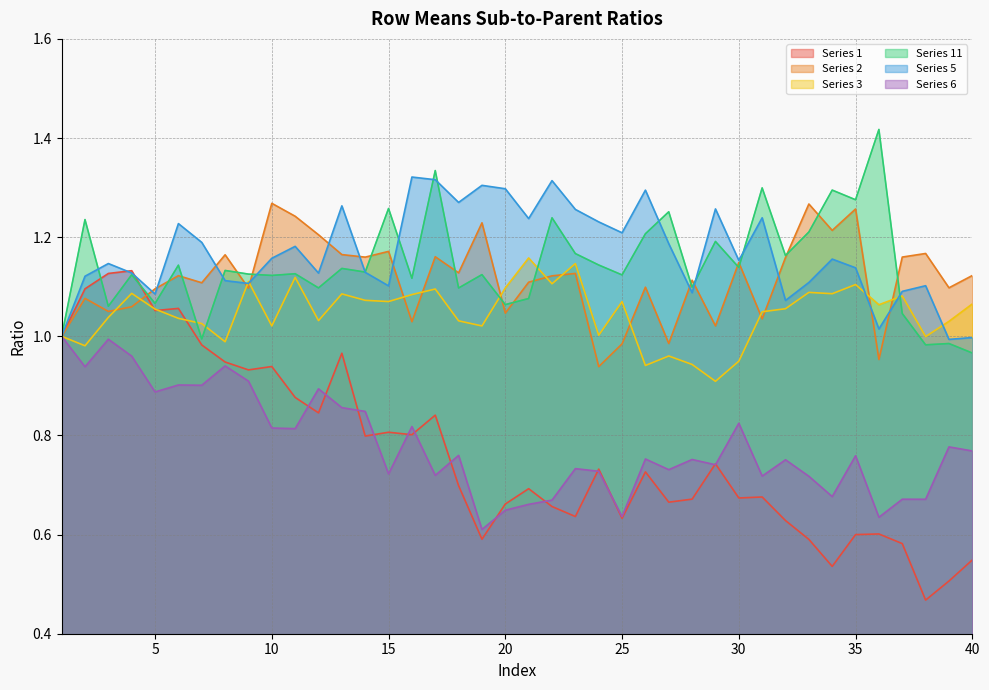

What is the highest value of the Series 1 series?

1.1